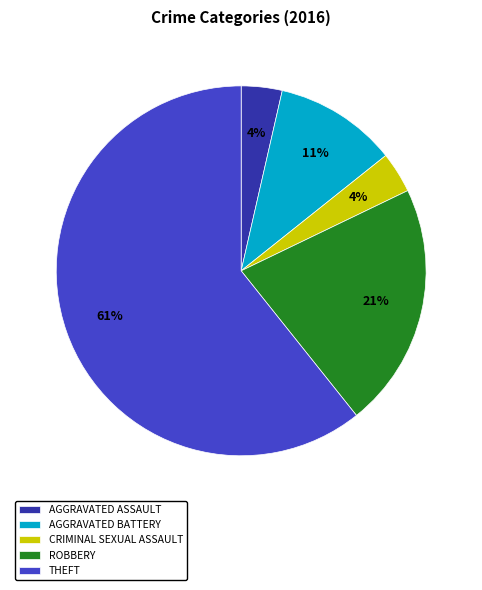

To the nearest percent, what is the average slice percentage?

20%